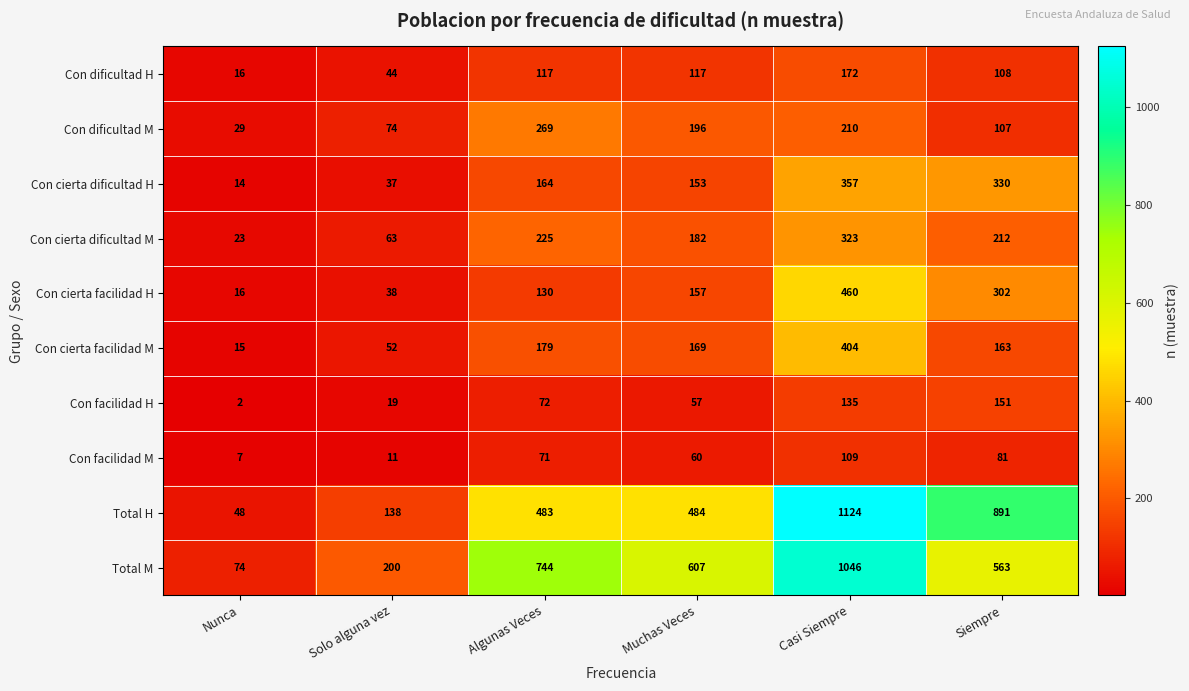

Is it true that Total H equals 891 at Siempre?

True